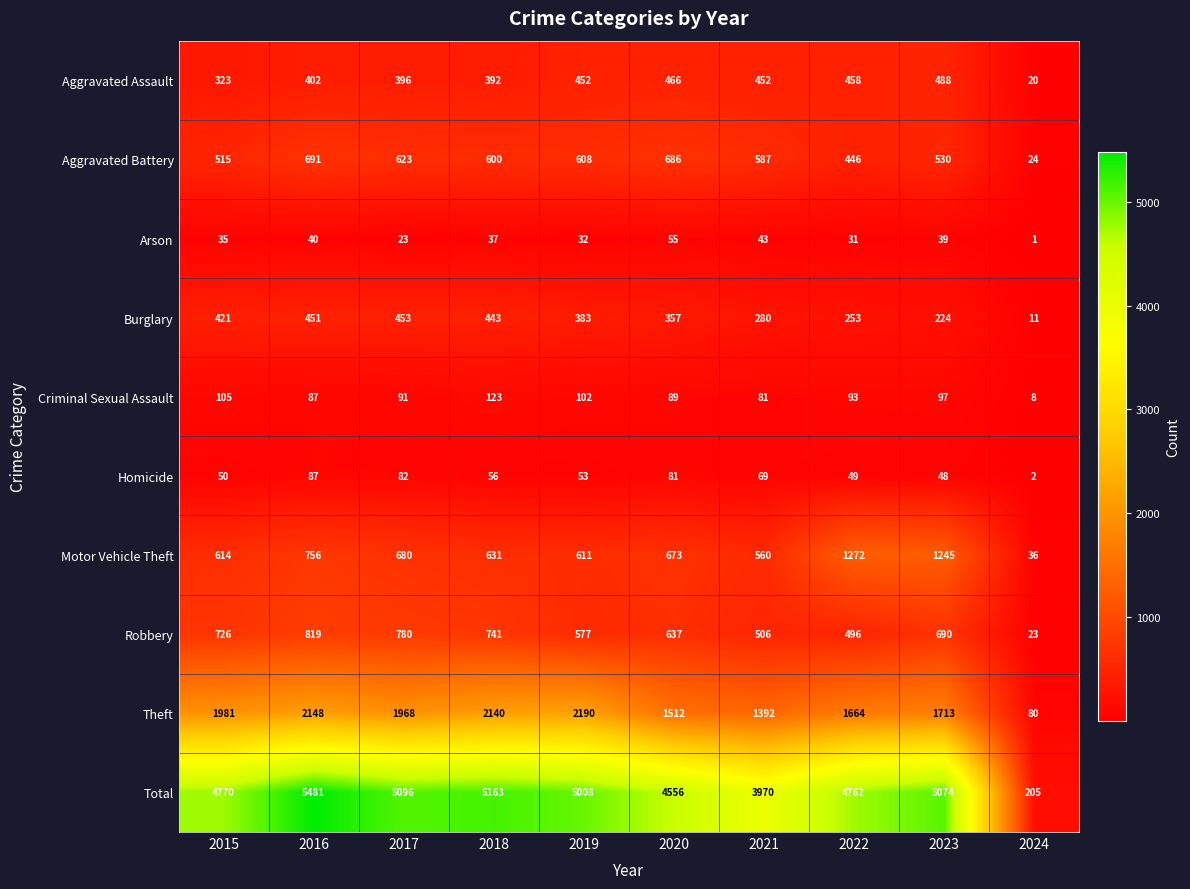

Is it true that Aggravated Assault equals 572 at 2015?

False